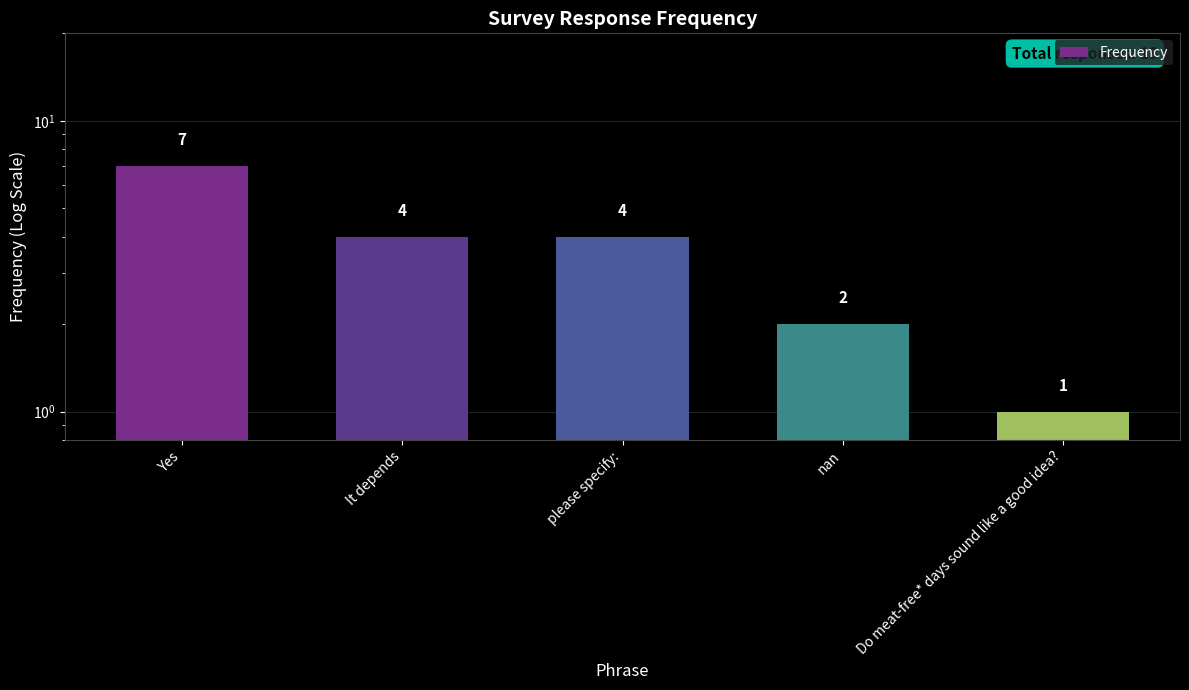

What is the difference between the maximum and minimum values?

6